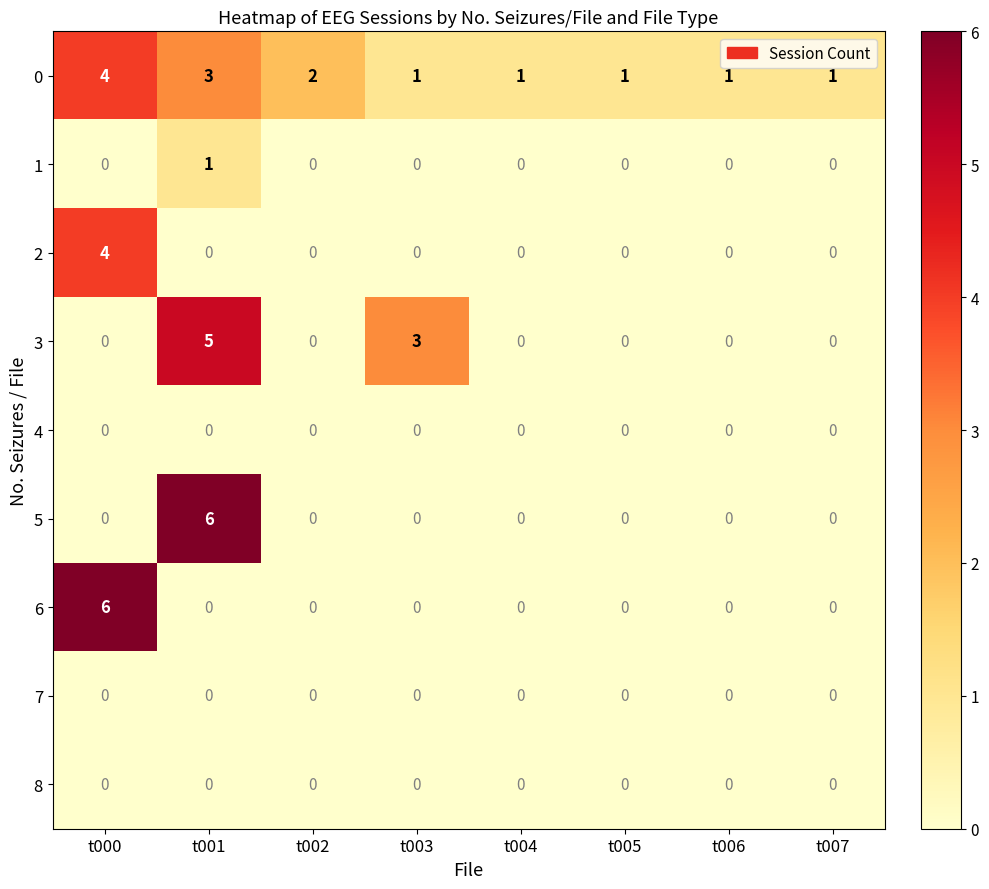

Between t002 and t004, which series saw the biggest shift?

0